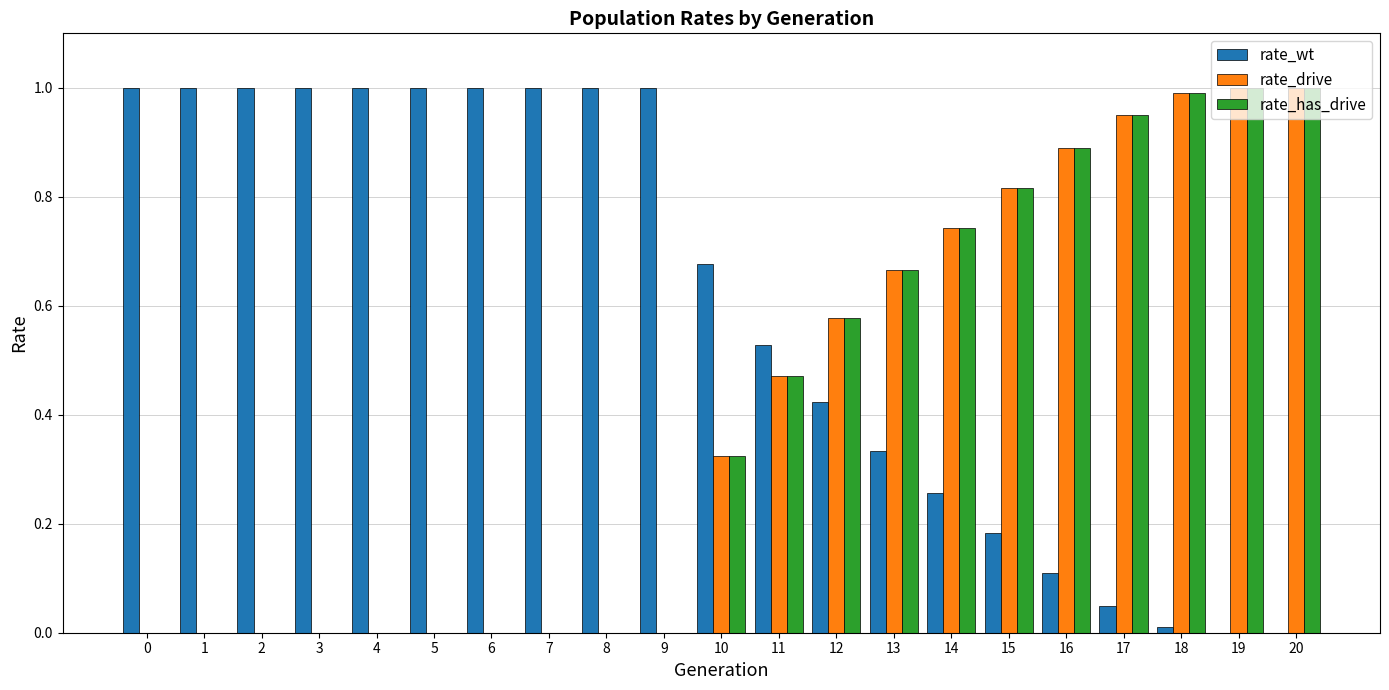

True or false: rate_has_drive has a value of 0.1 at 10.

False